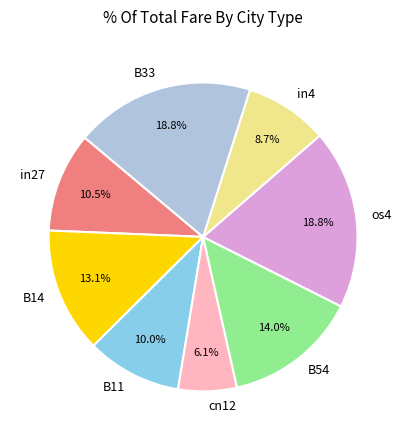

Is the sum of B33 and cn12 greater than half?

No